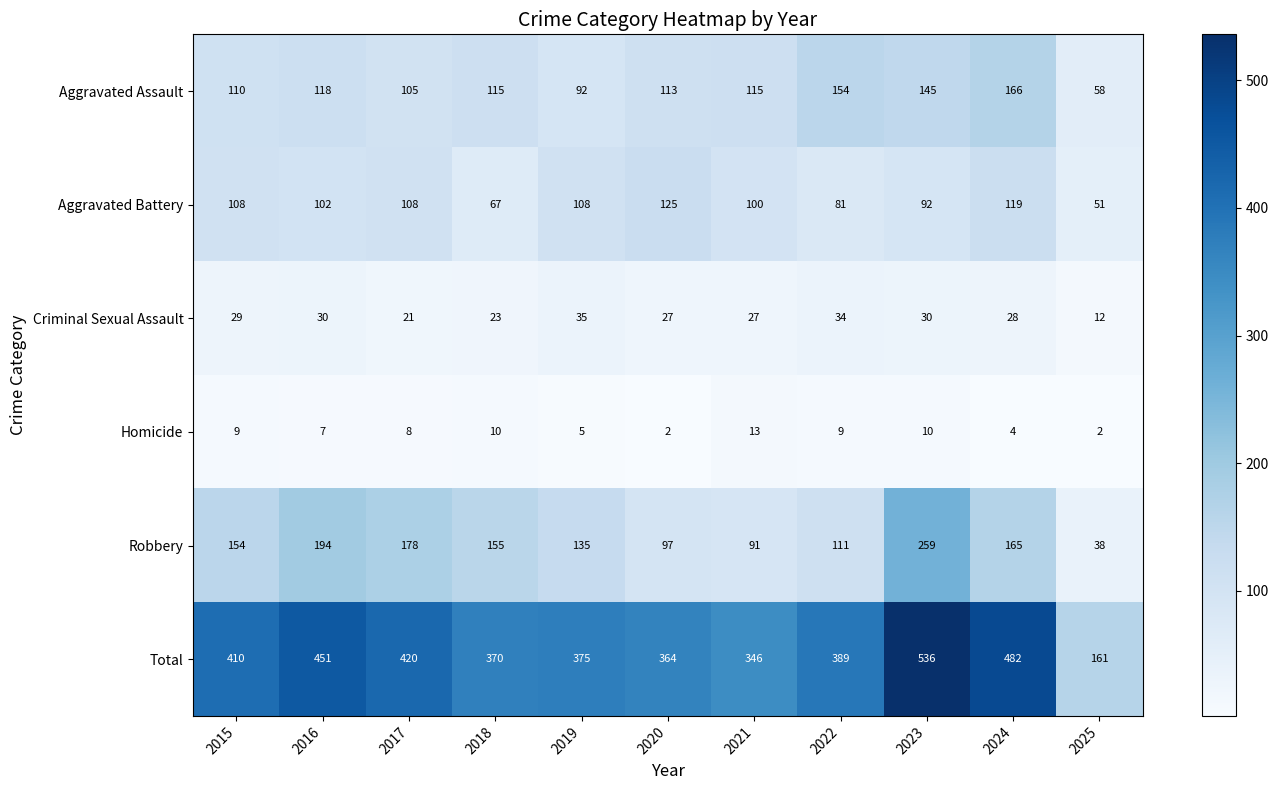

The Total series shows 161 at 2025. True or false?

True